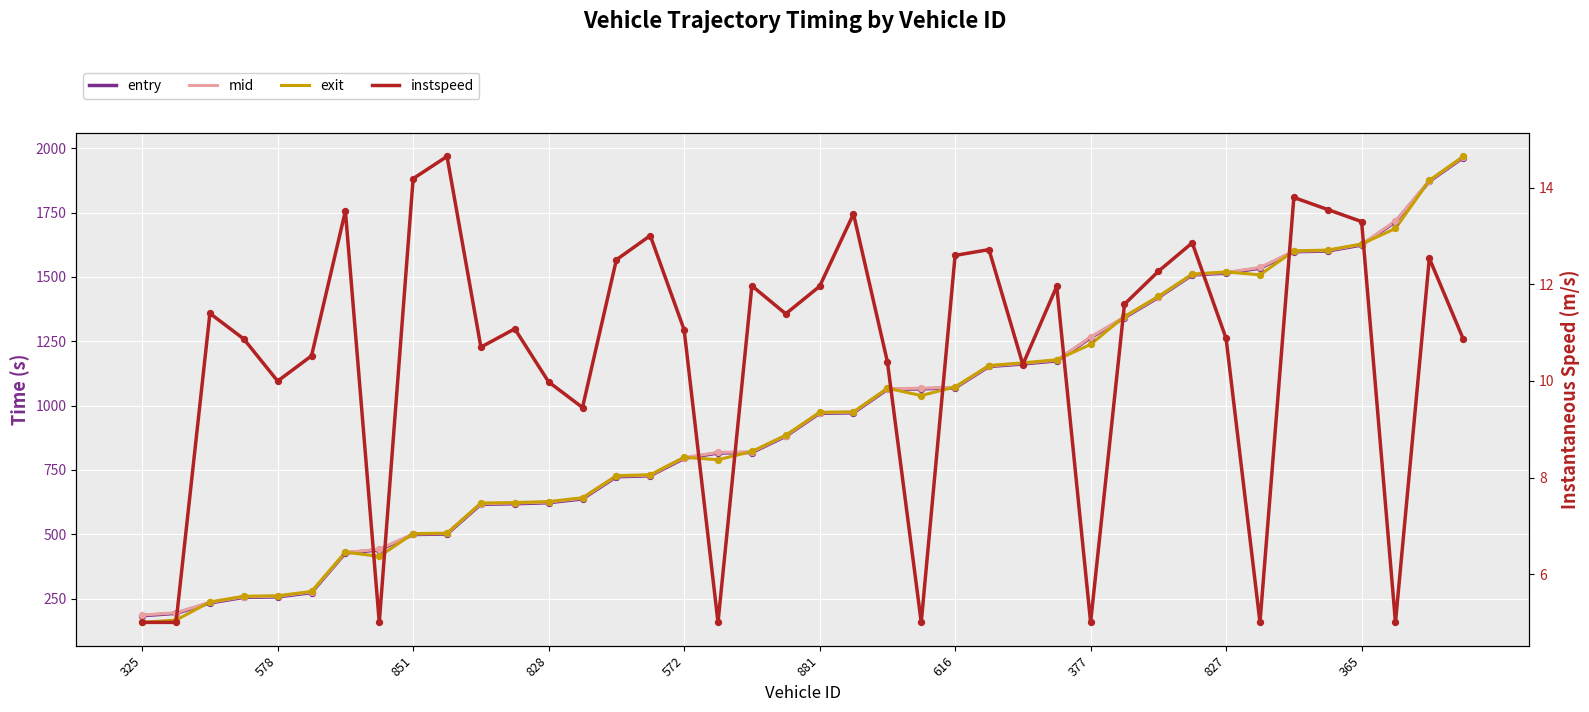

Which series reaches the maximum Y coordinate?

exit